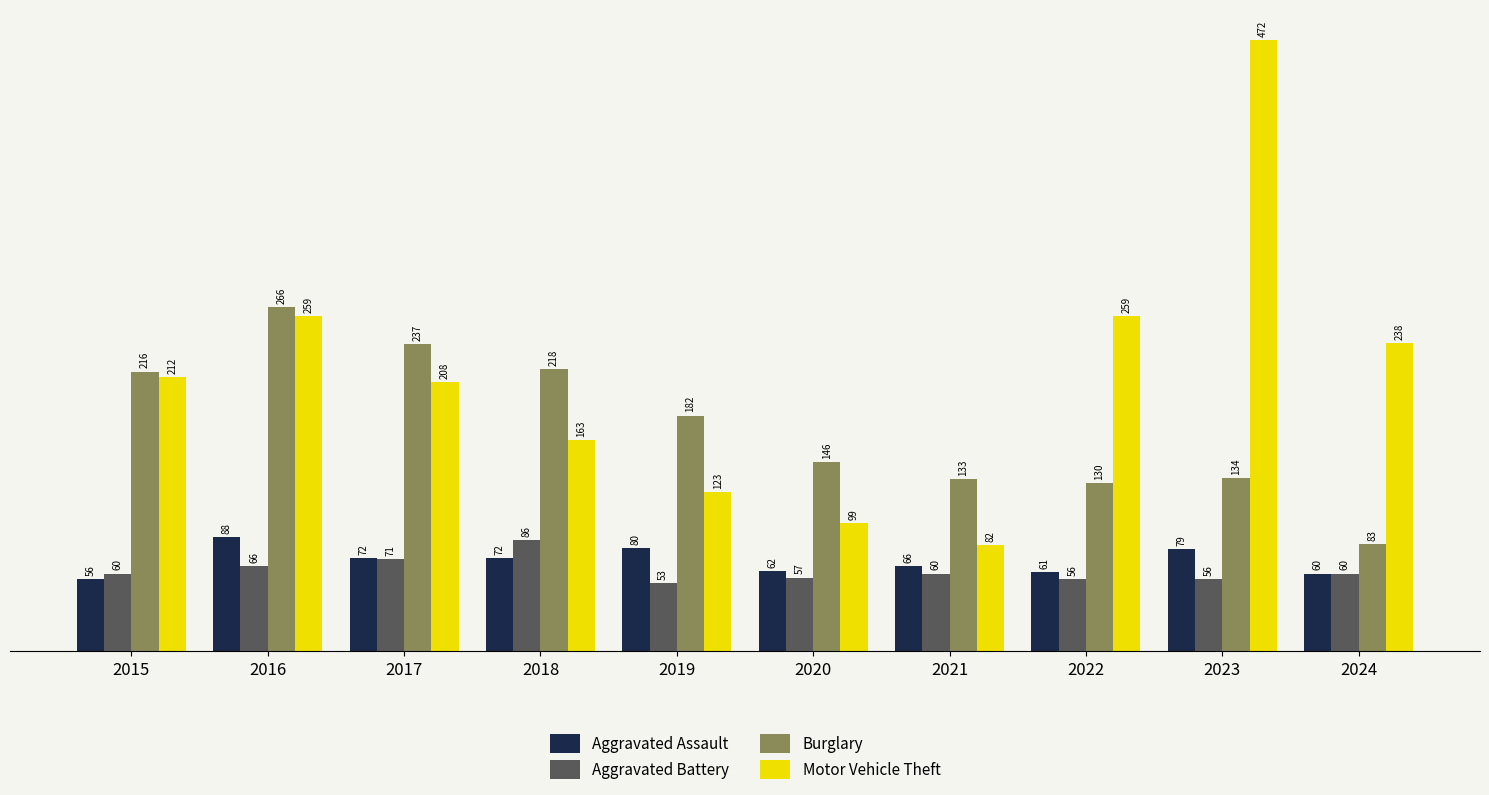

Rank the series by their maximum value, from highest to lowest.

Motor Vehicle Theft, Burglary, Aggravated Assault, Aggravated Battery